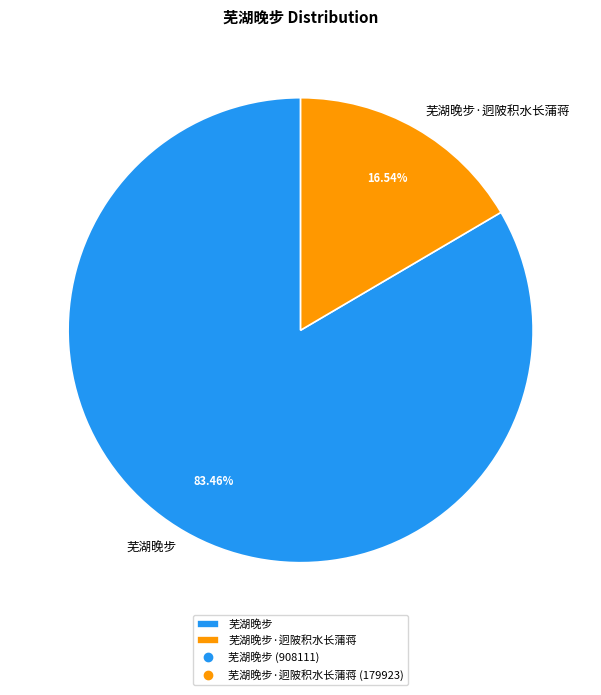

Is the sum of 芜湖晚步·迥陂积水长蒲蒋 and 芜湖晚步 greater than half?

Yes